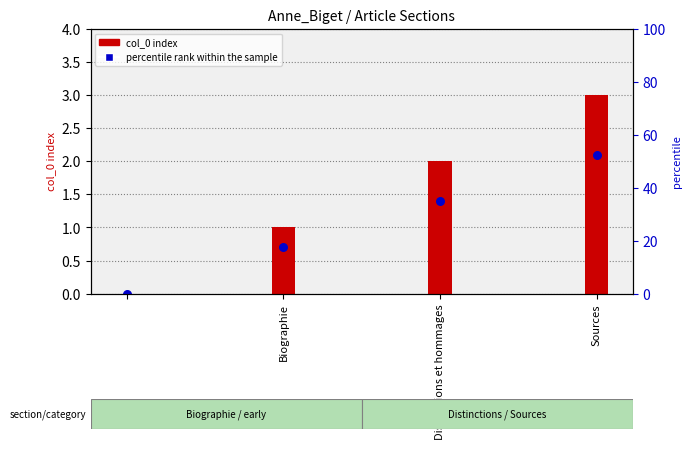

Which series reaches the minimum Y coordinate?

col_0